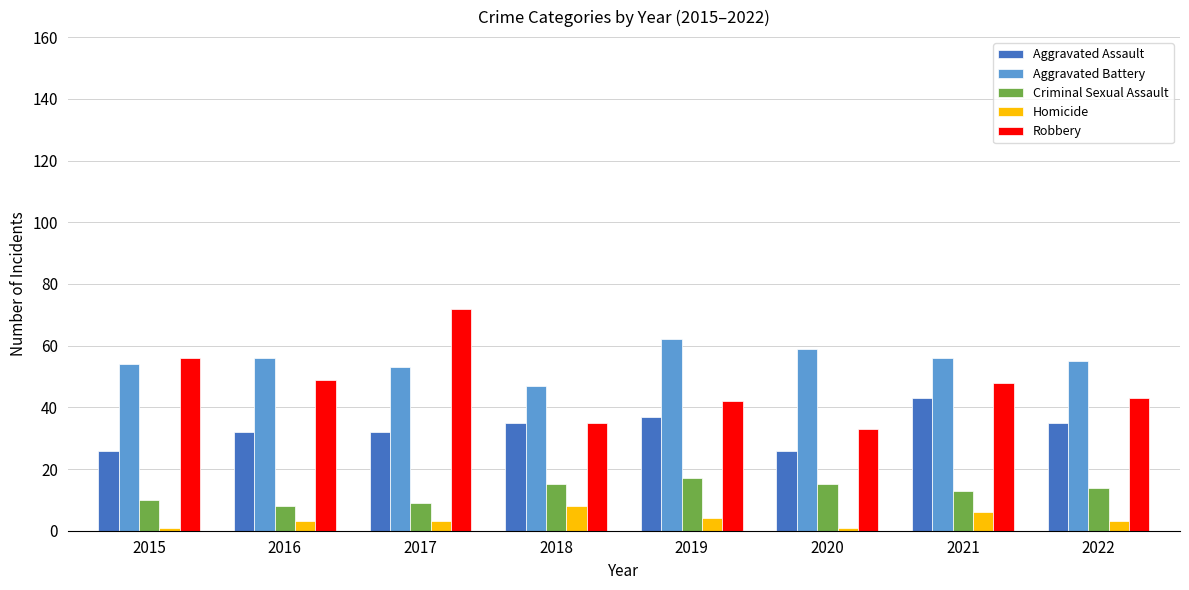

How many bars are there in each group?

5